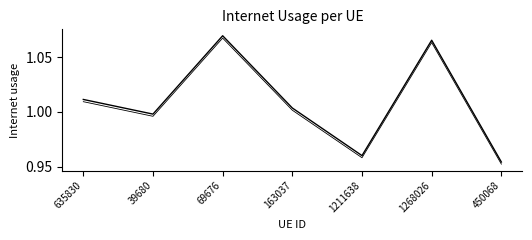

How many lines are shown in the chart?

2